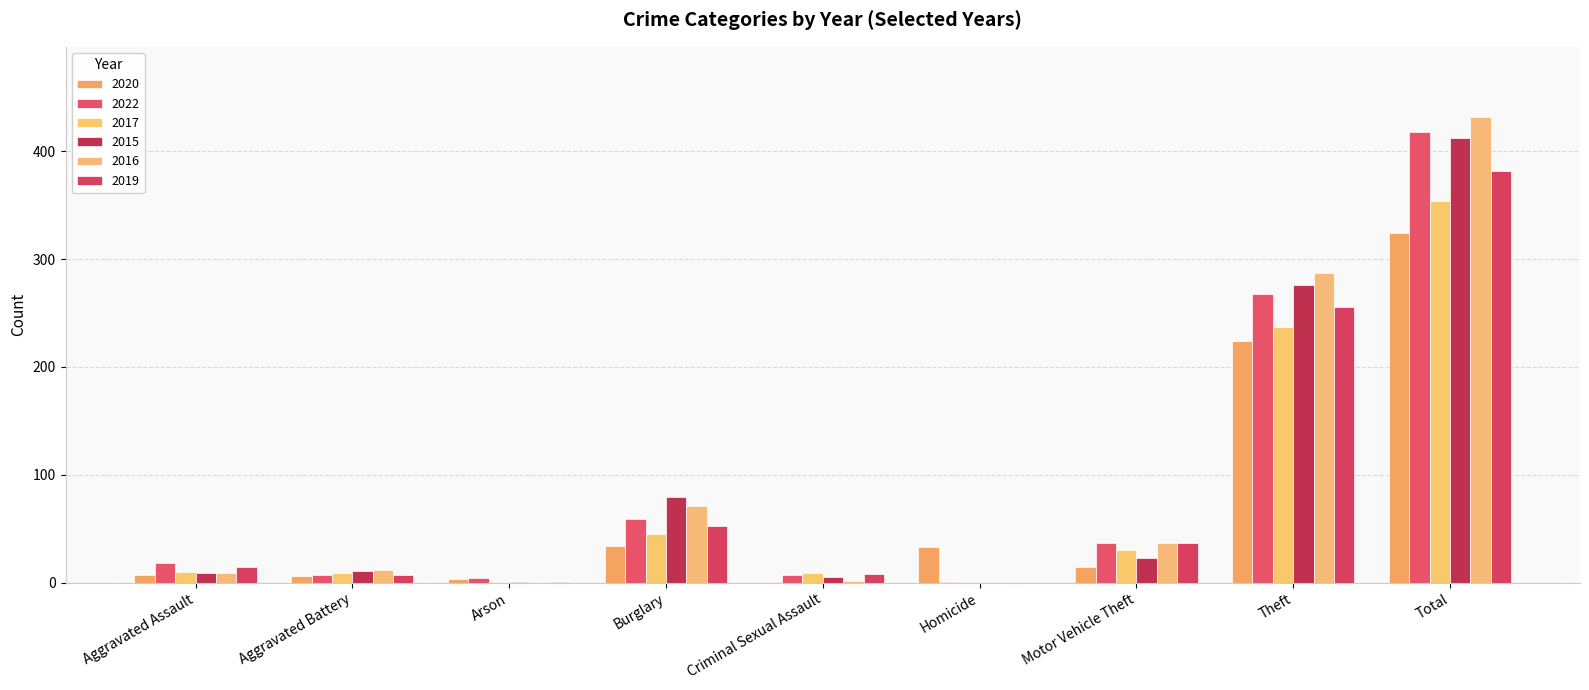

What is the difference between the second highest and minimum values in the 2020 series?

223